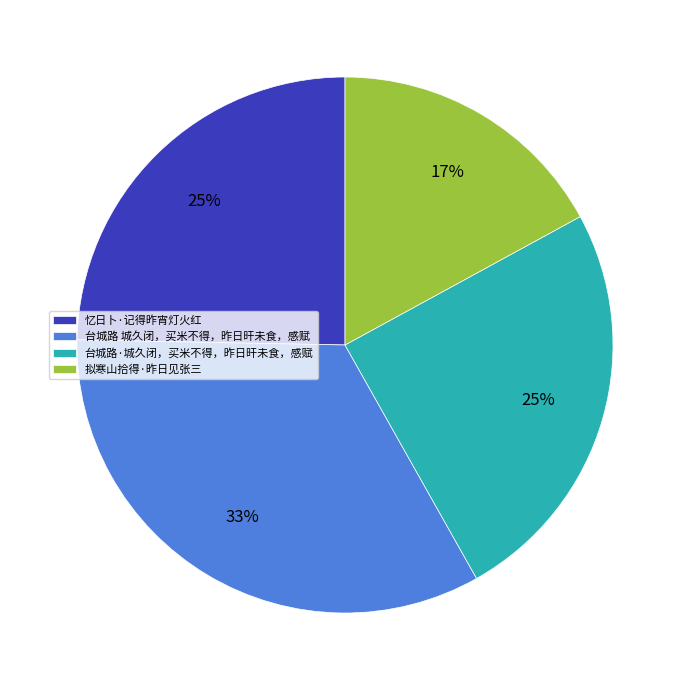

Which has a higher value, 忆日卜·记得昨宵灯火红 or 拟寒山拾得·昨日见张三?

忆日卜·记得昨宵灯火红